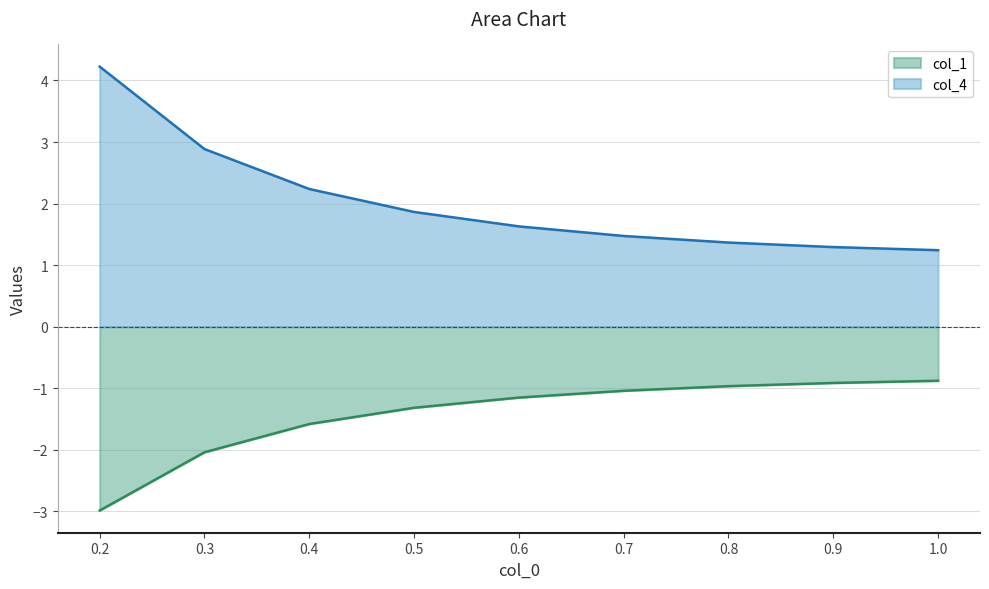

What is the difference between the second highest and second lowest values in the col_4 series?

1.6